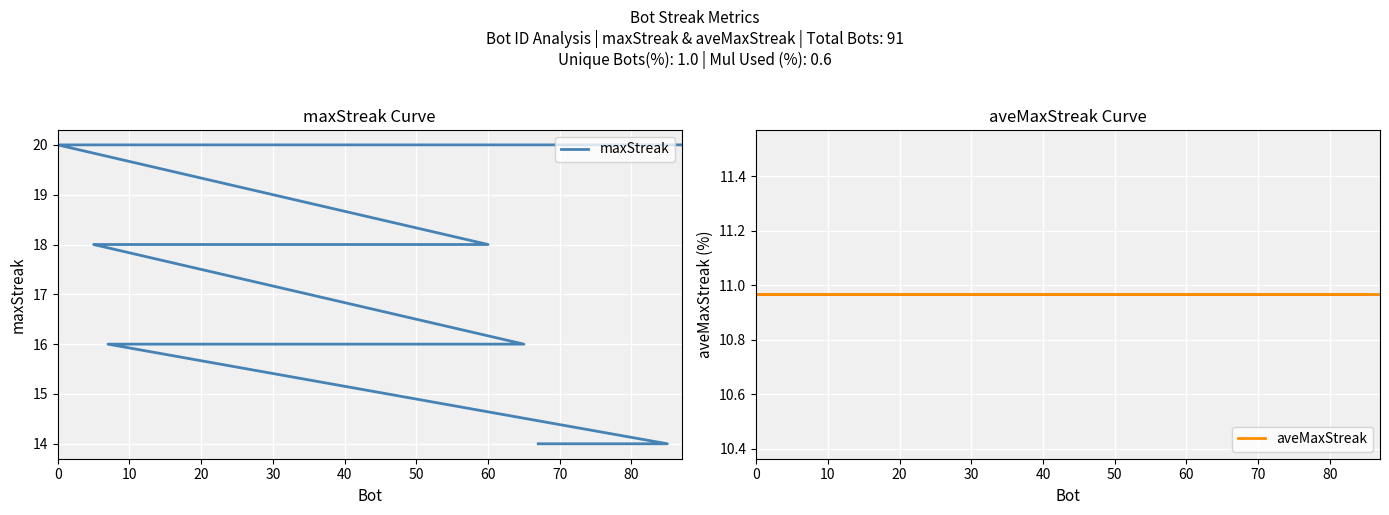

How many values in the maxStreak series are below 16?

2